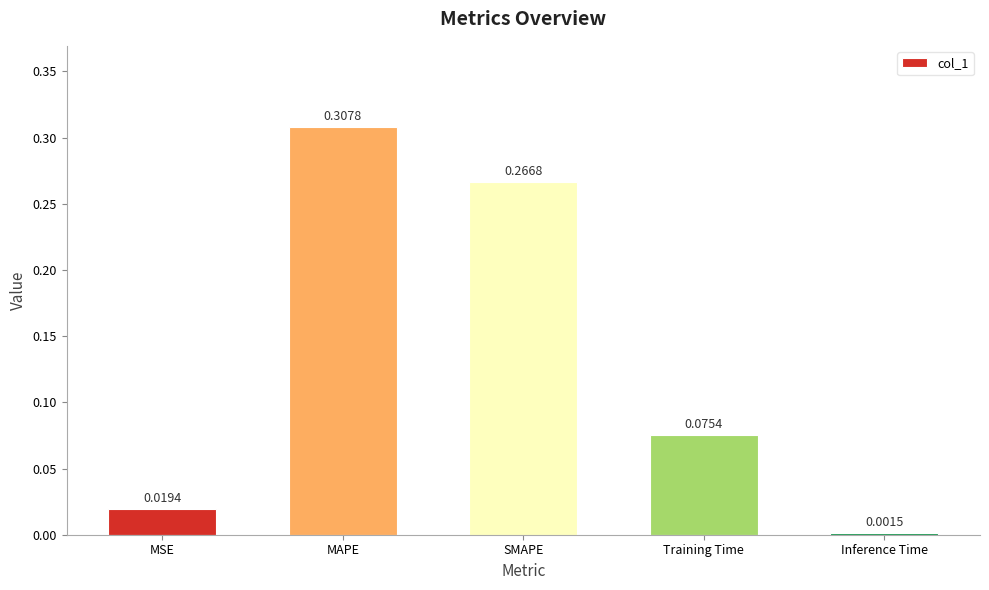

List the labels in order of value, smallest first.

Inference Time, MSE, Training Time, SMAPE, MAPE